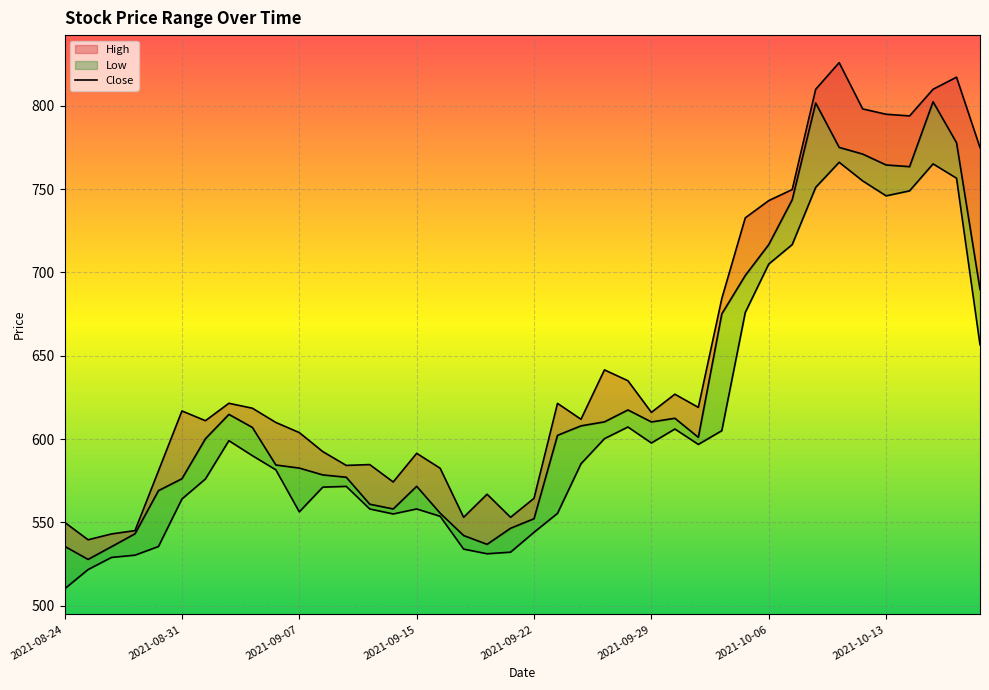

Reading left to right, transcribe all the data shown in this chart.

High: 2021-08-24=550.0	2021-08-25=539.5	2021-08-26=543.0	2021-08-27=545.0	2021-08-30=580.9	2021-08-31=616.9	2021-09-01=611.0	2021-09-02=621.5	2021-09-03=618.5	2021-09-06=610.0	2021-09-07=603.9	2021-09-08=592.5	2021-09-09=584.1	2021-09-13=584.6	2021-09-14=574.2	2021-09-15=591.4	2021-09-16=582.5	2021-09-17=553.0	2021-09-20=566.9	2021-09-21=553.0	2021-09-22=564.4	2021-09-23=621.4	2021-09-24=611.9	2021-09-27=641.5	2021-09-28=635.0	2021-09-29=616.0	2021-09-30=626.9	2021-10-01=619.0	2021-10-04=684.4	2021-10-05=732.8	2021-10-06=743.1	2021-10-07=749.8	2021-10-08=810.0	2021-10-11=826.0	2021-10-12=798.2	2021-10-13=795.0	2021-10-14=794.0	2021-10-18=810.0	2021-10-19=817.2	2021-10-20=775.0
Close: 2021-08-24=535.6	2021-08-25=527.7	2021-08-26=535.4	2021-08-27=543.1	2021-08-30=569.0	2021-08-31=576.1	2021-09-01=600.1	2021-09-02=614.8	2021-09-03=607.0	2021-09-06=584.4	2021-09-07=582.5	2021-09-08=578.5	2021-09-09=577.0	2021-09-13=560.9	2021-09-14=558.0	2021-09-15=571.6	2021-09-16=555.5	2021-09-17=542.0	2021-09-20=536.8	2021-09-21=546.4	2021-09-22=552.1	2021-09-23=602.2	2021-09-24=607.9	2021-09-27=610.3	2021-09-28=617.5	2021-09-29=610.2	2021-09-30=612.5	2021-10-01=601.0	2021-10-04=675.1	2021-10-05=698.2	2021-10-06=716.8	2021-10-07=743.7	2021-10-08=801.8	2021-10-11=775.1	2021-10-12=771.1	2021-10-13=764.5	2021-10-14=763.5	2021-10-18=802.5	2021-10-19=777.9	2021-10-20=689.8
Low: 2021-08-24=510.0	2021-08-25=521.6	2021-08-26=528.9	2021-08-27=530.2	2021-08-30=535.5	2021-08-31=564.0	2021-09-01=576.0	2021-09-02=599.0	2021-09-03=590.0	2021-09-06=581.5	2021-09-07=556.2	2021-09-08=571.1	2021-09-09=571.5	2021-09-13=558.0	2021-09-14=555.0	2021-09-15=558.0	2021-09-16=553.6	2021-09-17=533.9	2021-09-20=531.1	2021-09-21=532.0	2021-09-22=544.0	2021-09-23=555.4	2021-09-24=585.1	2021-09-27=600.2	2021-09-28=607.2	2021-09-29=597.6	2021-09-30=606.0	2021-10-01=596.8	2021-10-04=605.0	2021-10-05=676.0	2021-10-06=705.0	2021-10-07=716.8	2021-10-08=751.1	2021-10-11=766.1	2021-10-12=755.0	2021-10-13=746.0	2021-10-14=749.0	2021-10-18=765.2	2021-10-19=756.6	2021-10-20=656.6